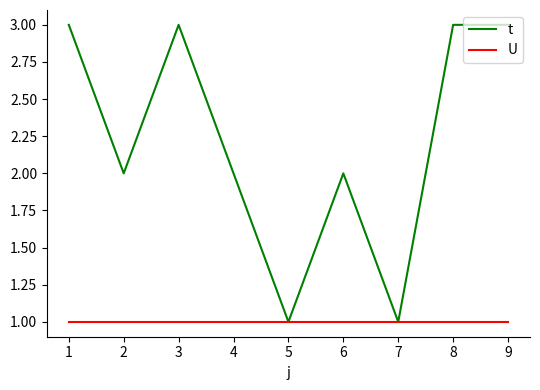

What is the maximum value shown in the chart?

3